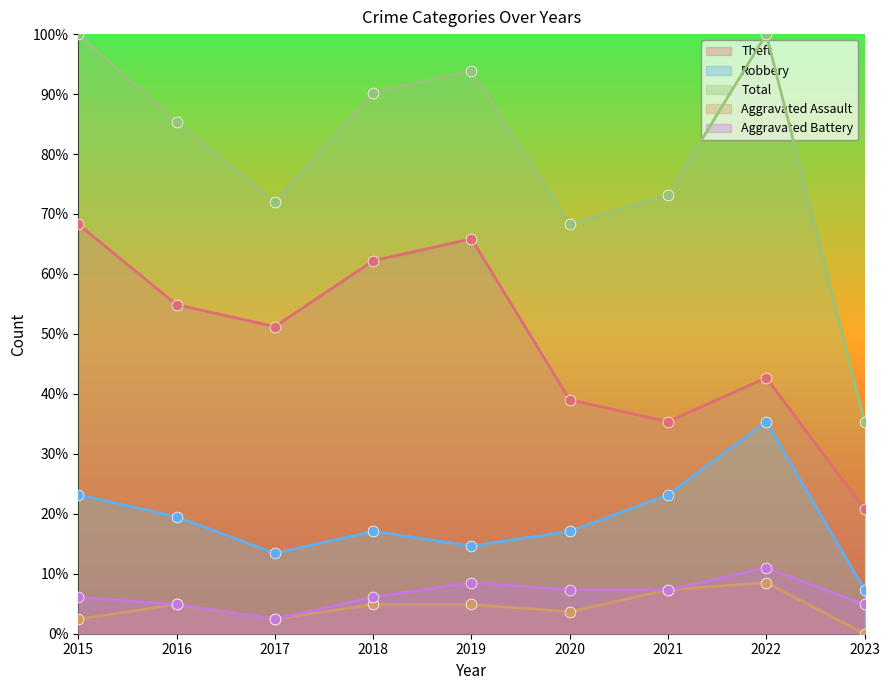

At which category is the sum across all series the highest?

2015